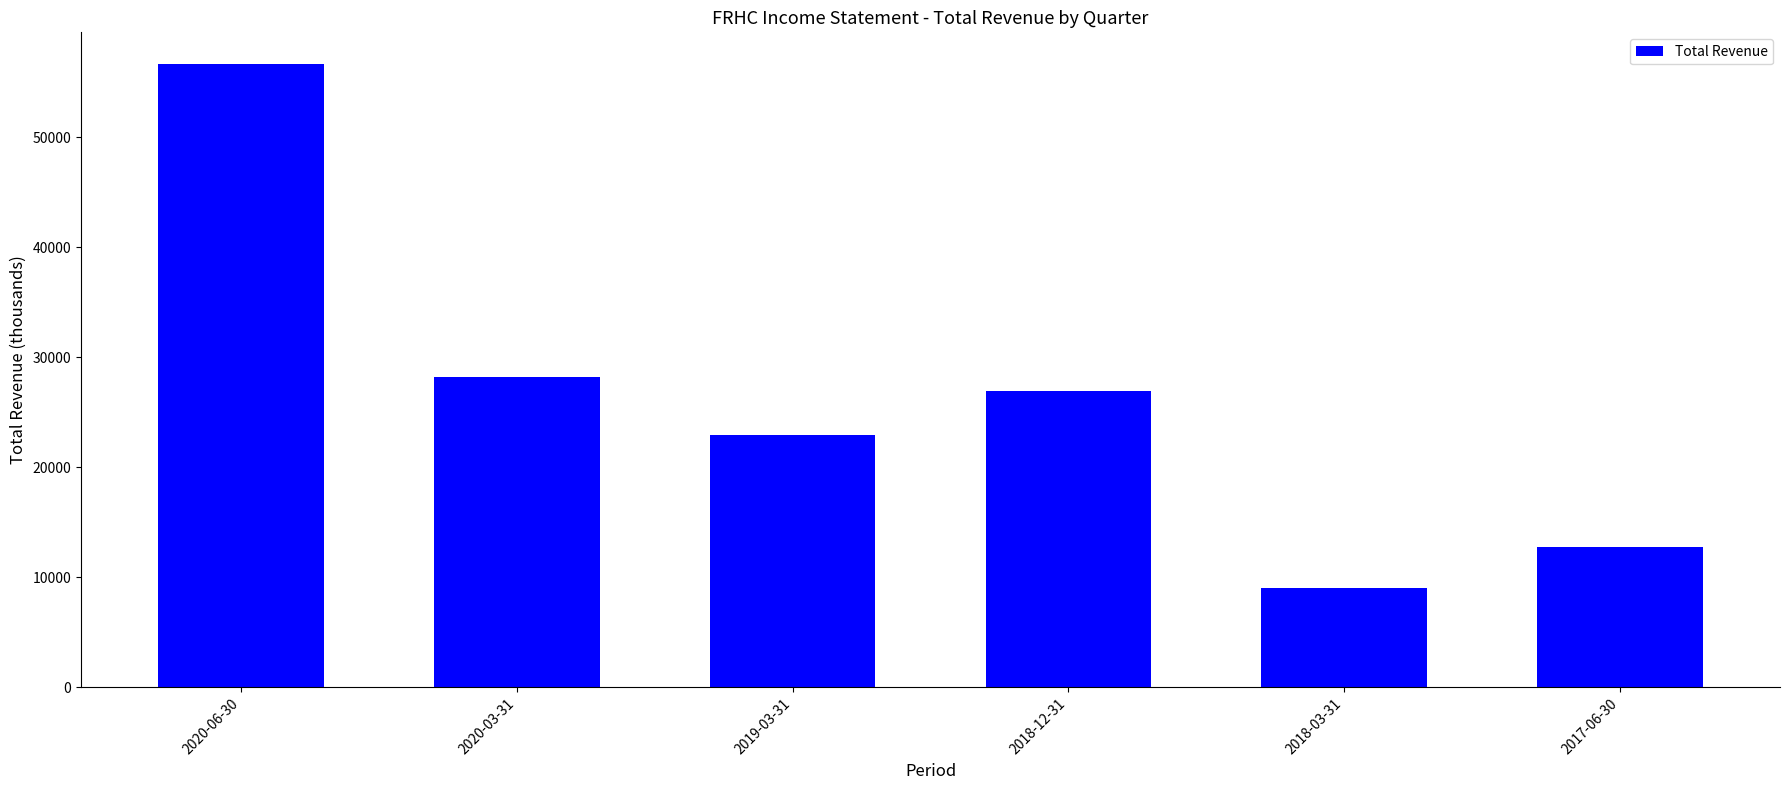

What is the sum of all values?

156500